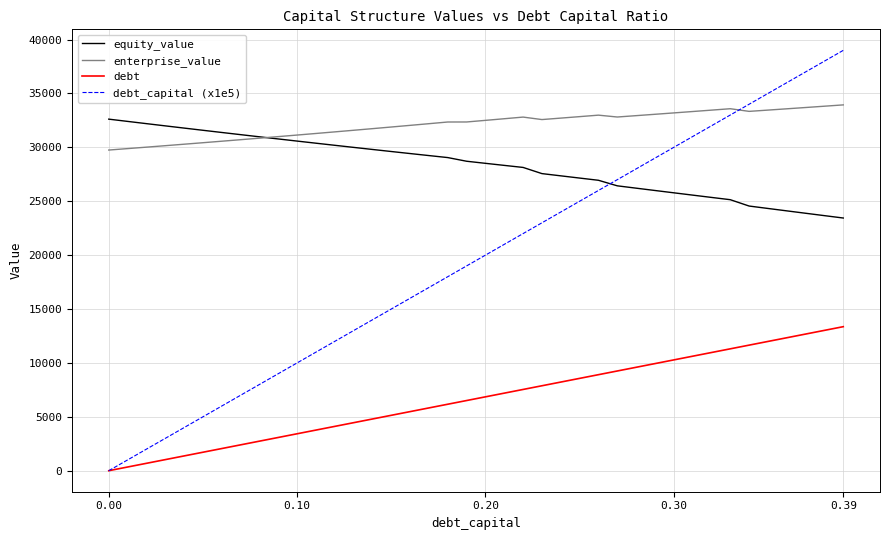

Rank the series by their maximum value, from highest to lowest.

debt_capital (x1e5), enterprise_value, equity_value, debt